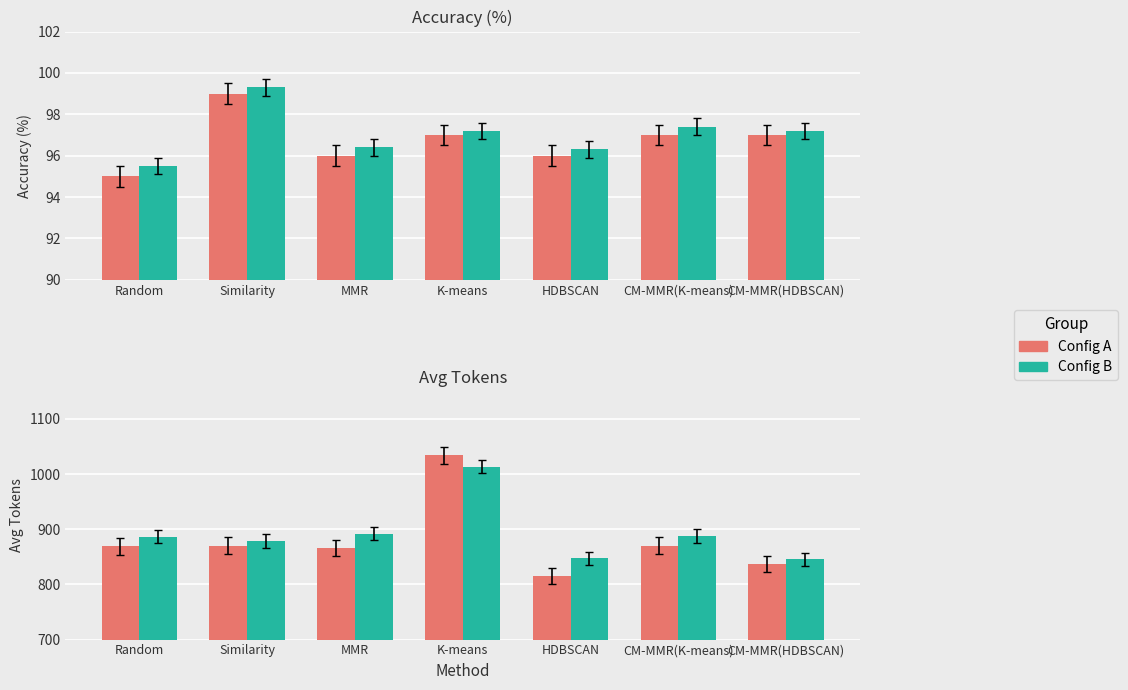

How many bars are there in each group?

2